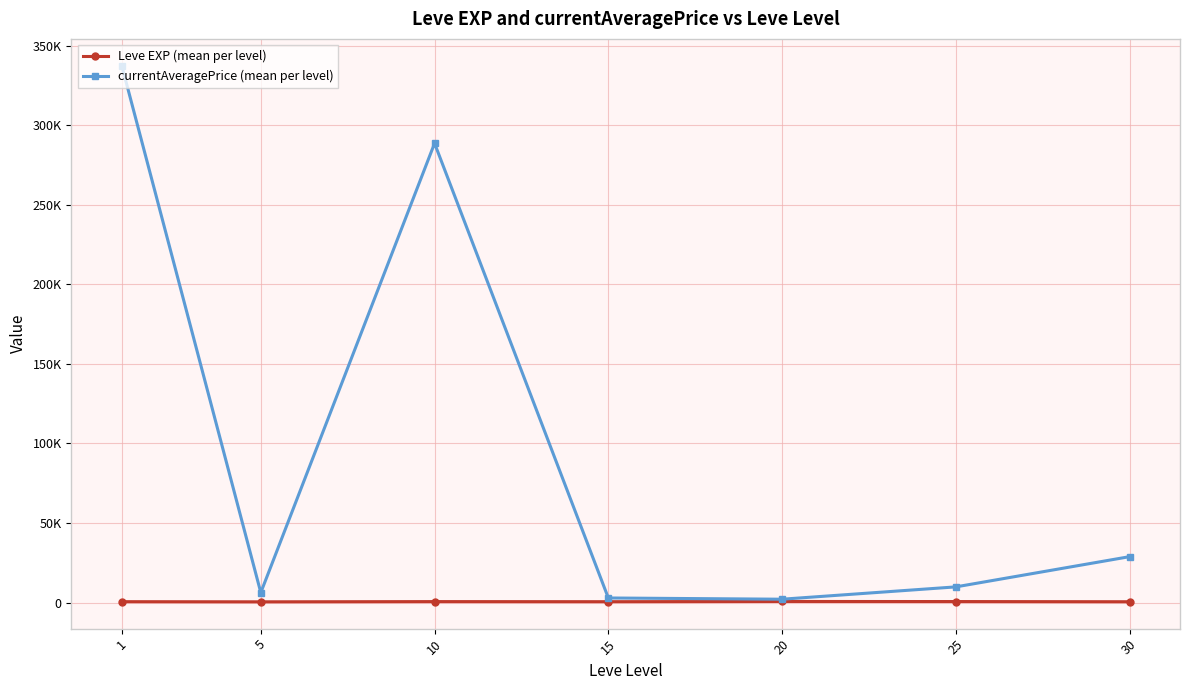

Does the chart have visible grid lines?

Yes